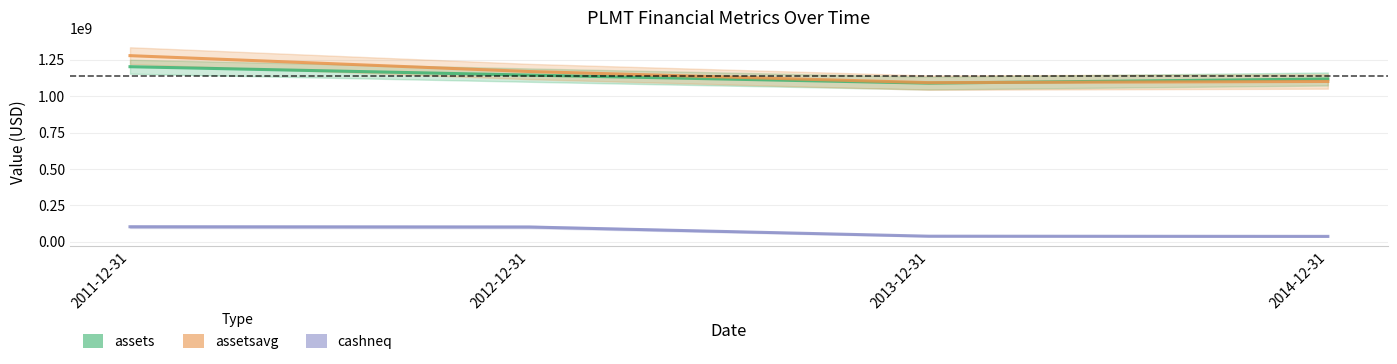

What is the average value of the assetsavg series?

1161175188